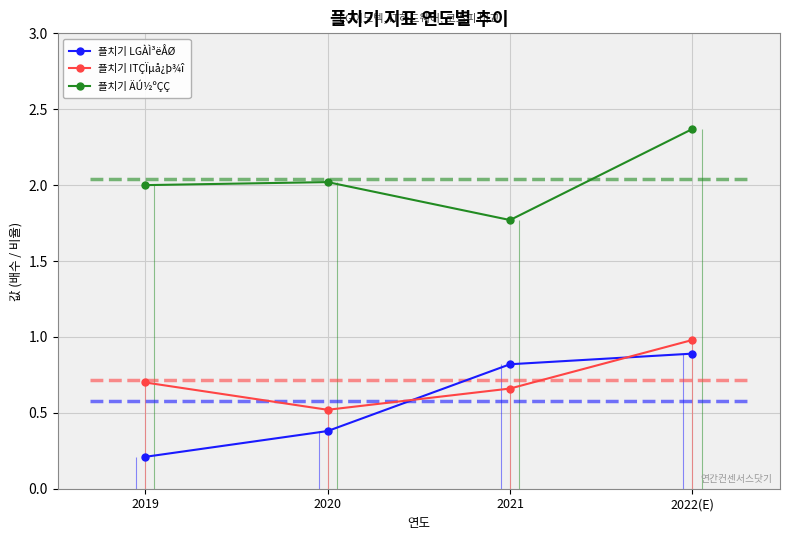

What are all the series names shown in the legend?

플치기 LGÀÌ³ëÅØ, 플치기 ITÇÏµå¿þ¾î, 플치기 ÄÚ½ºÇÇ